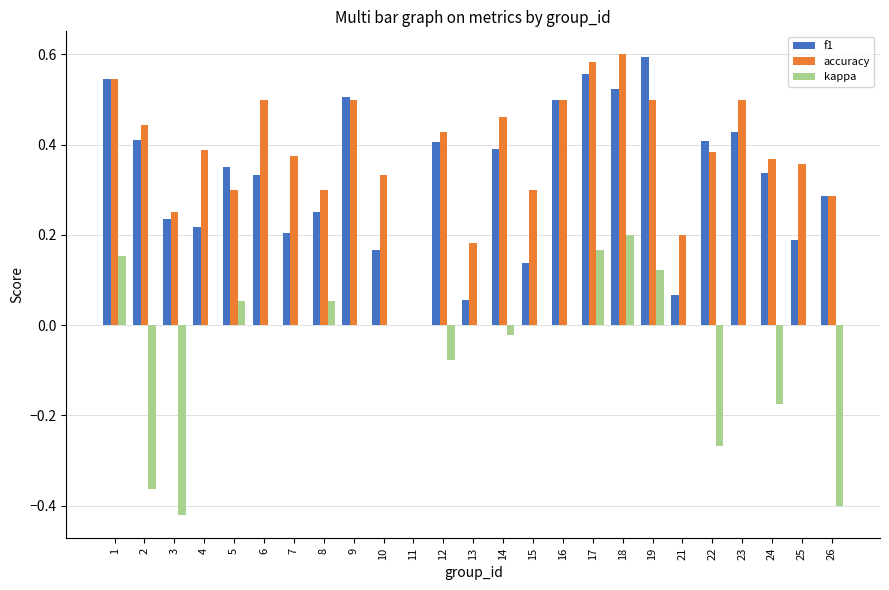

What is the sum of all f1 values?

8.1